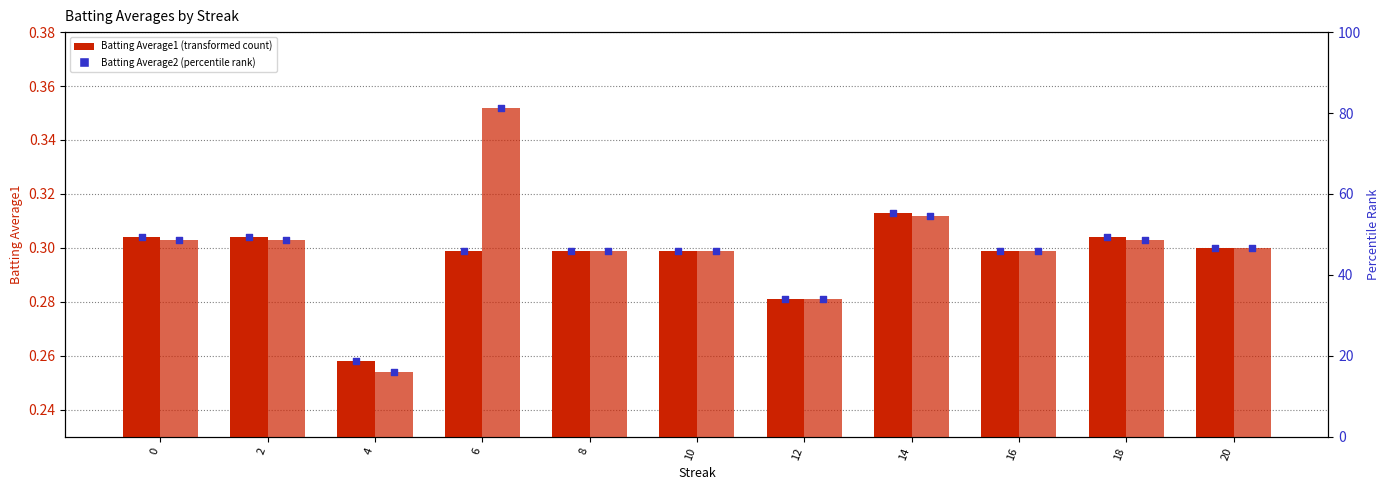

Which series contains the highest Y value?

Batting Average2